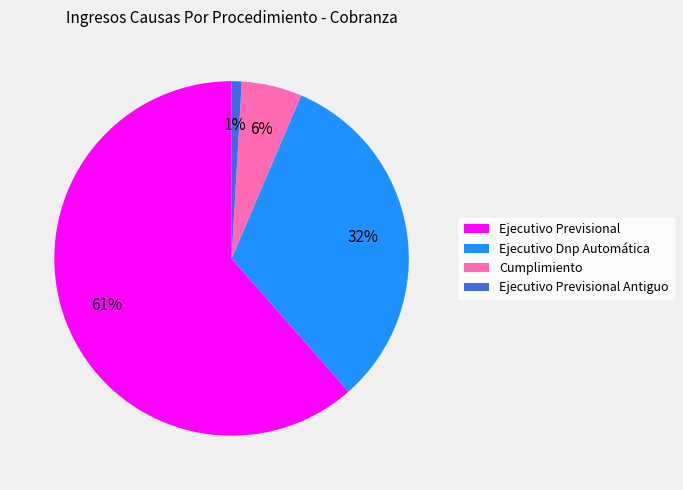

To the nearest percent, what is the difference between the Ejecutivo Previsional Antiguo and Ejecutivo Dnp Automática slice percentages?

31%